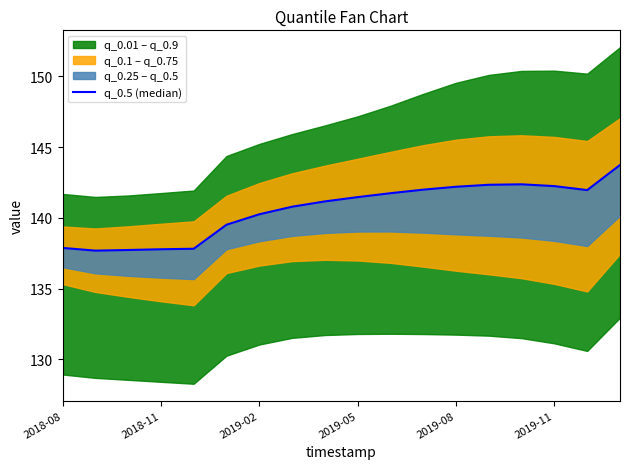

The value at 2019-08 is 142.2. True or false?

True